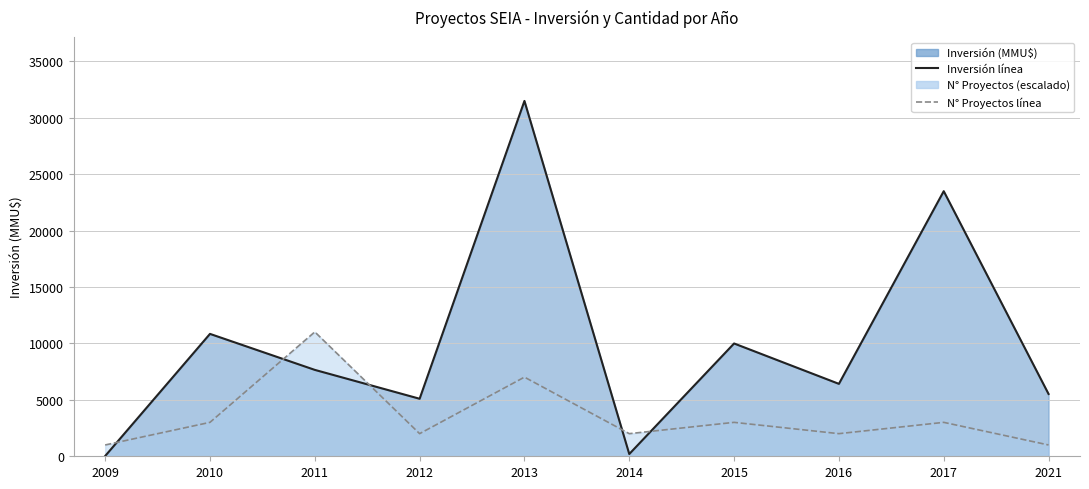

At which category does Count reach its first local valley?

2012